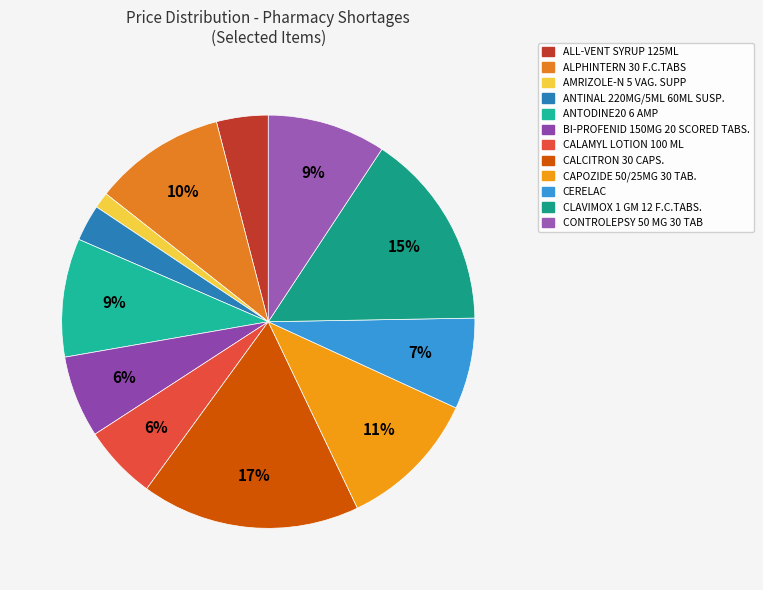

To the nearest percent, what percentage of the pie is CAPOZIDE 50/25MG 30 TAB.?

11%